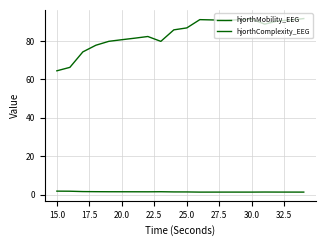

How many lines are shown in the chart?

2